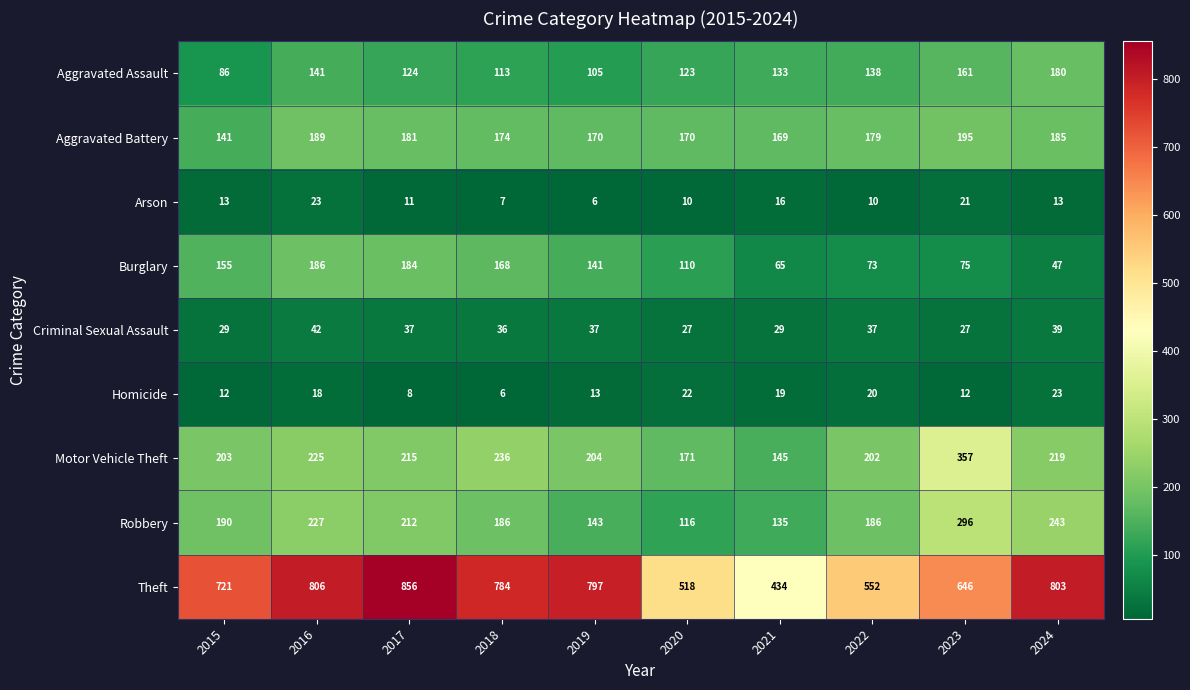

True or false: Aggravated Assault has a value of 113 at 2018.

True